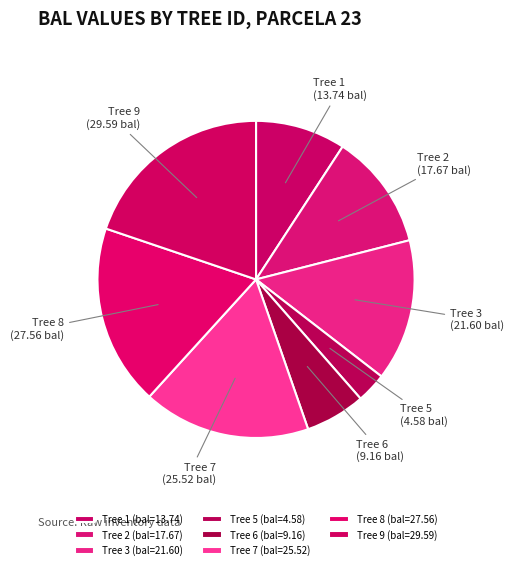

Do Tree 1 and Tree 6 together represent more than half of the pie?

No